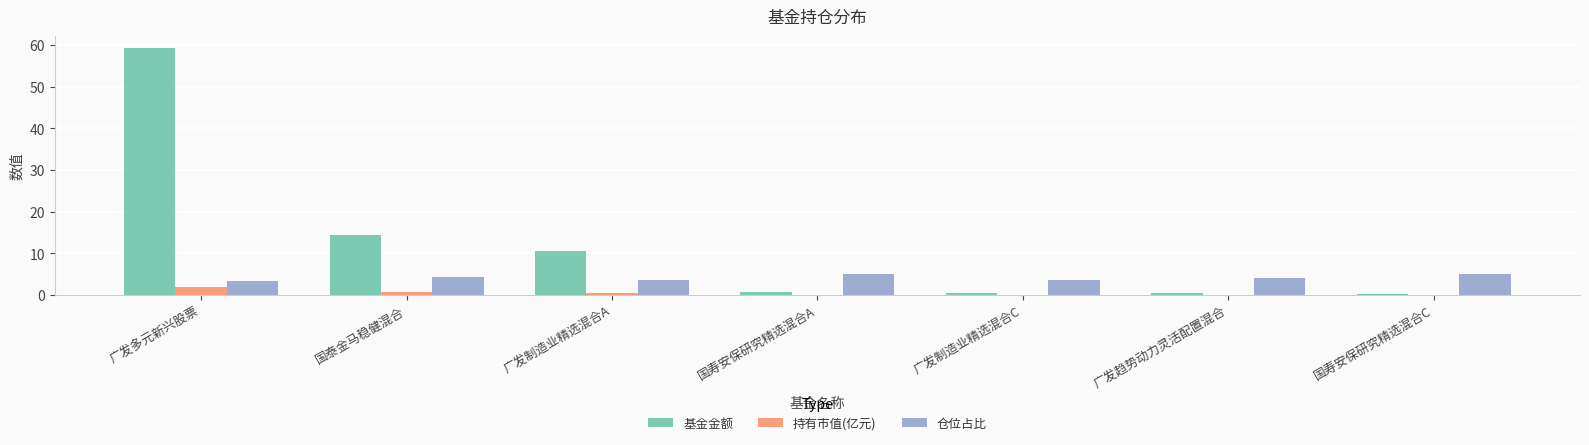

Between 广发多元新兴股票 and 广发制造业精选混合C, which series saw the biggest shift?

基金金额